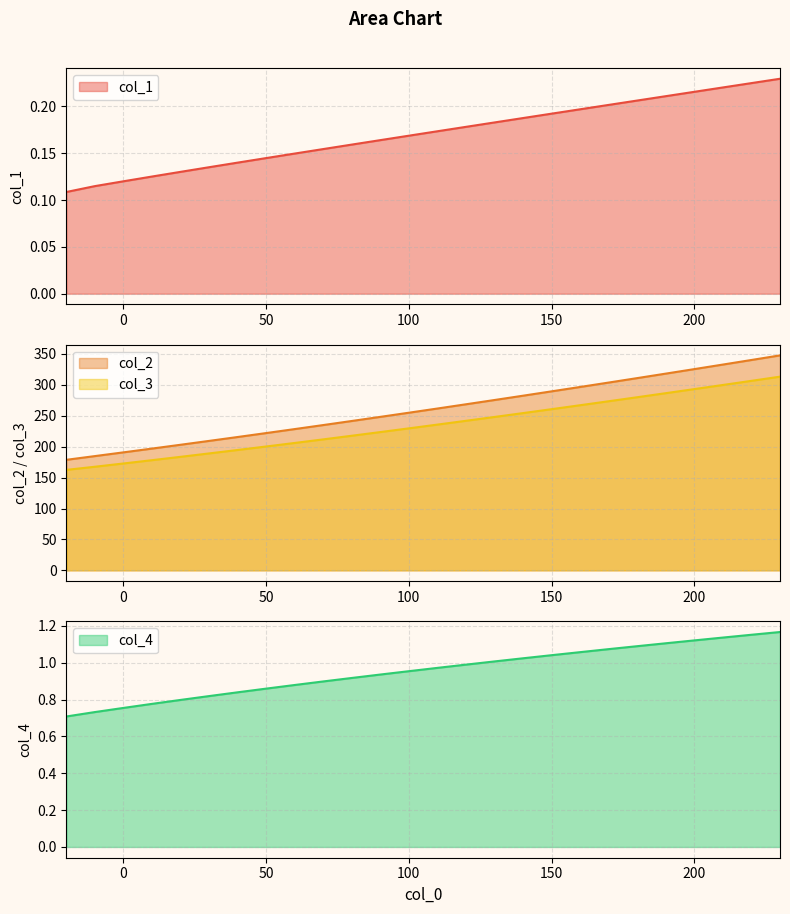

True or false: col_2 and col_3 cross at least once.

False